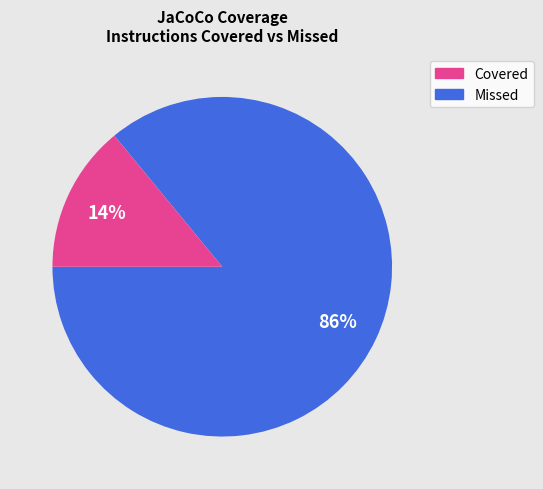

To the nearest percent, what is the difference between the largest and smallest slice percentages?

72%